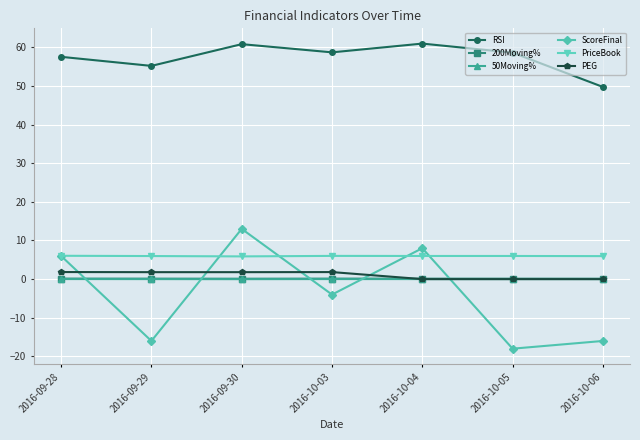

Which series has the largest range (max minus min)?

ScoreFinal